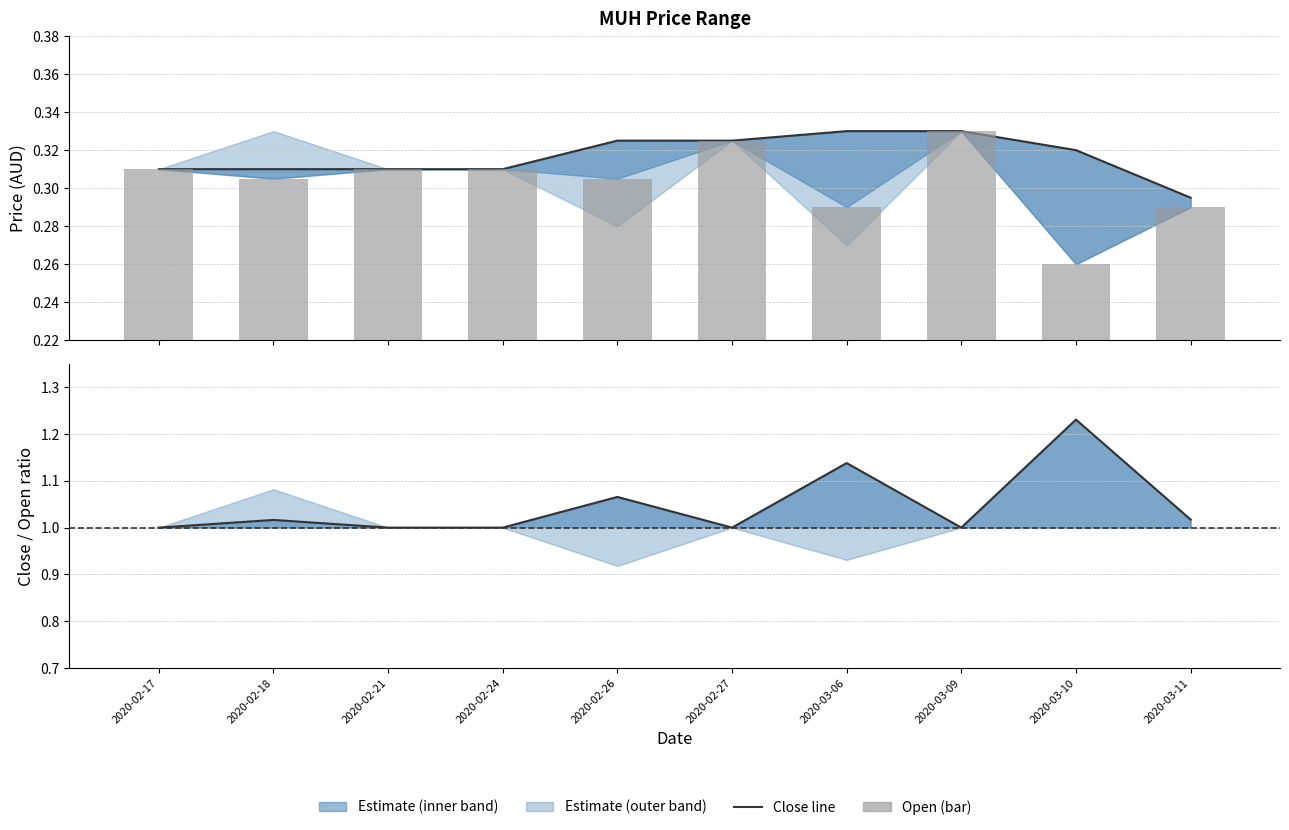

Count the close values in the range 0 to 1.

10